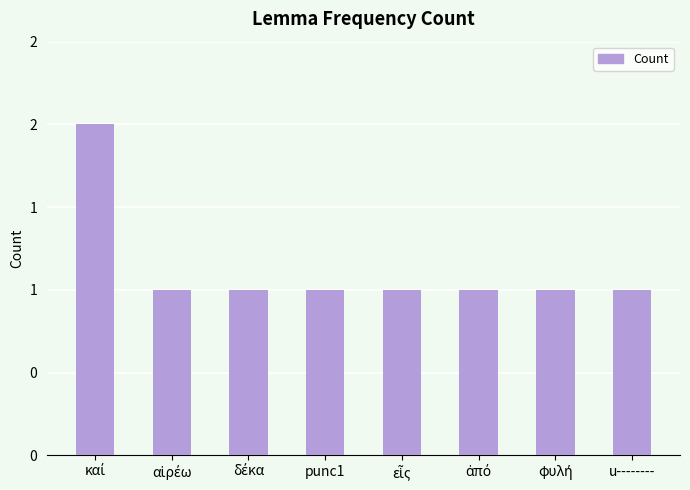

What position from the left is φυλή?

7